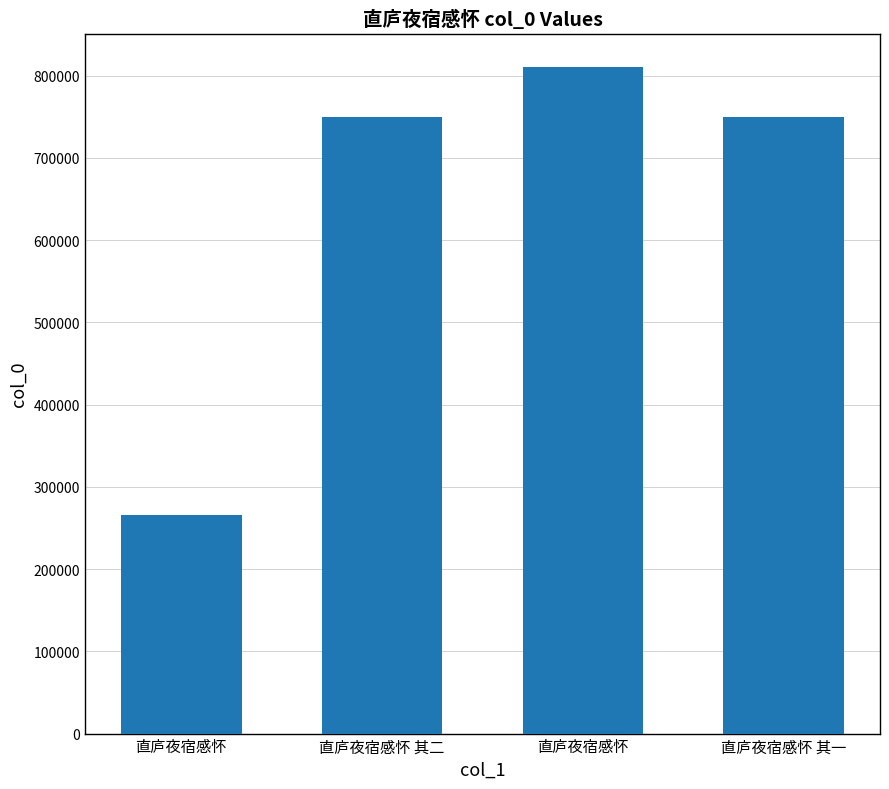

The value at 直庐夜宿感怀 其一 is 161055. True or false?

False